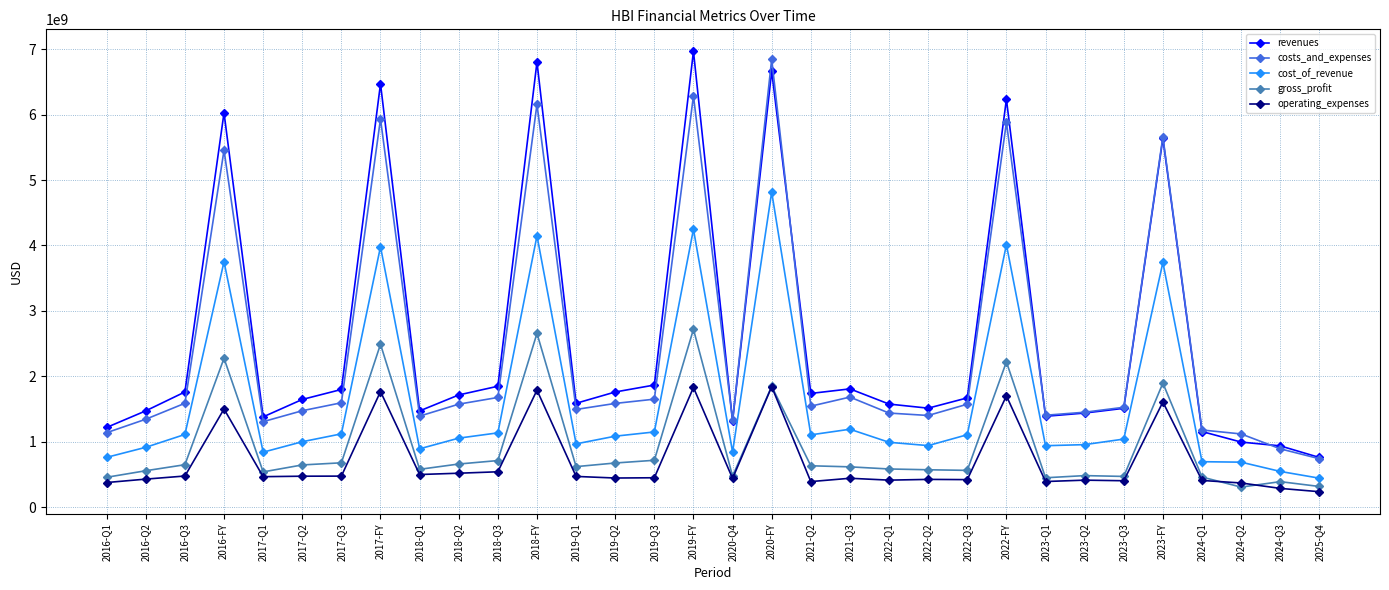

Which series changed the most between 2024-Q2 and 2024-Q3?

costs_and_expenses